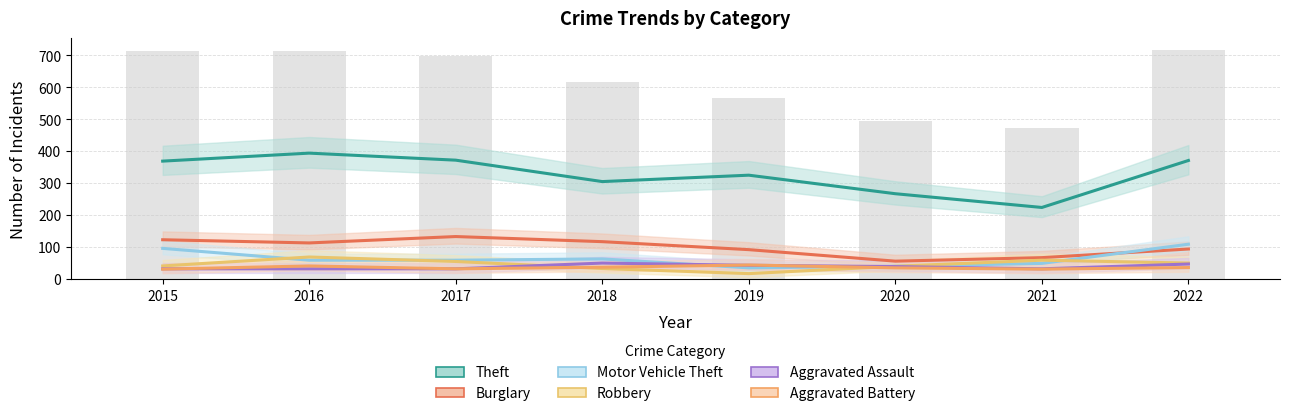

True or false: Aggravated Battery has a value of 10 at 2018.

False